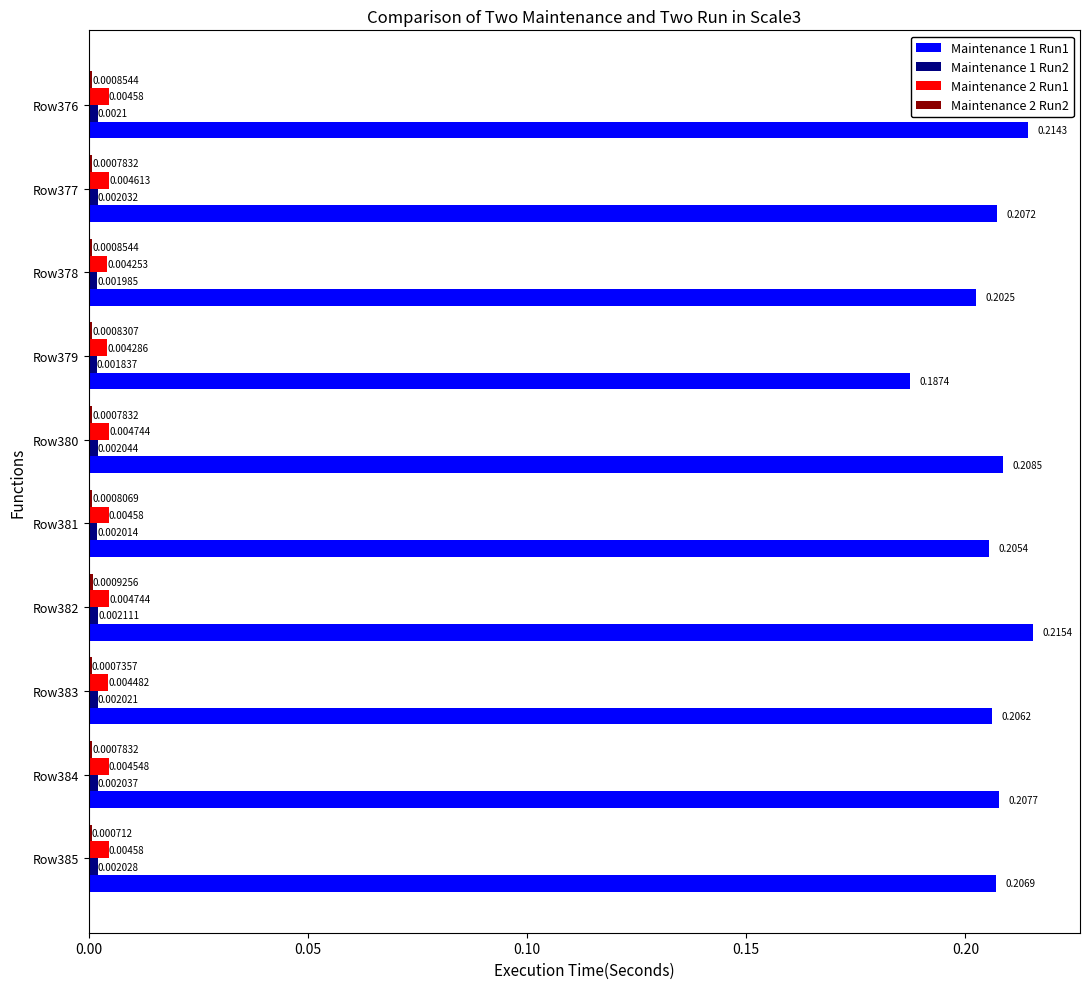

Between Row377 and Row379, which series saw the biggest shift?

Maintenance 1 Run1